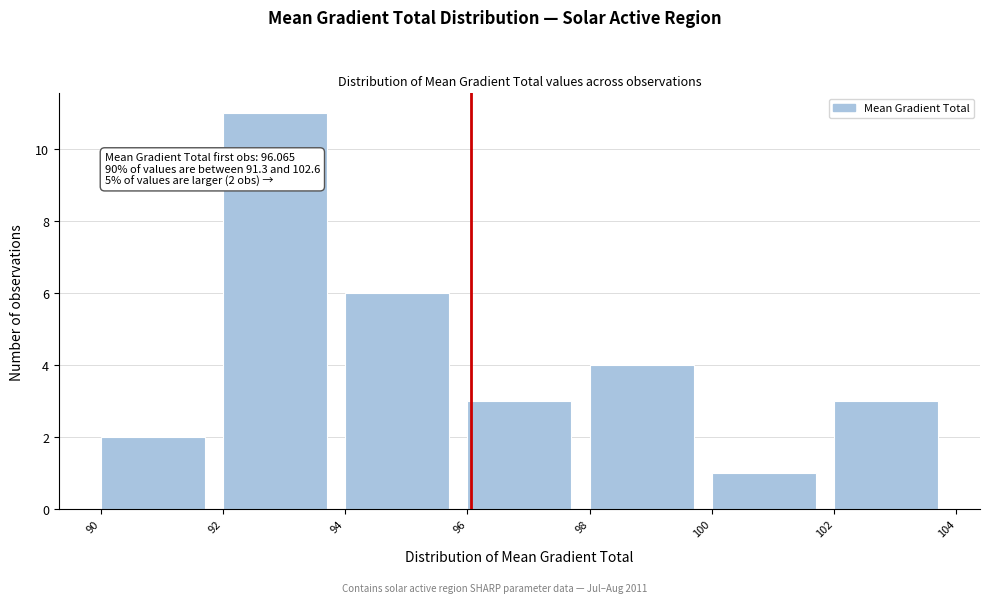

Which range on the x-axis has the tallest bar?

92 to 94